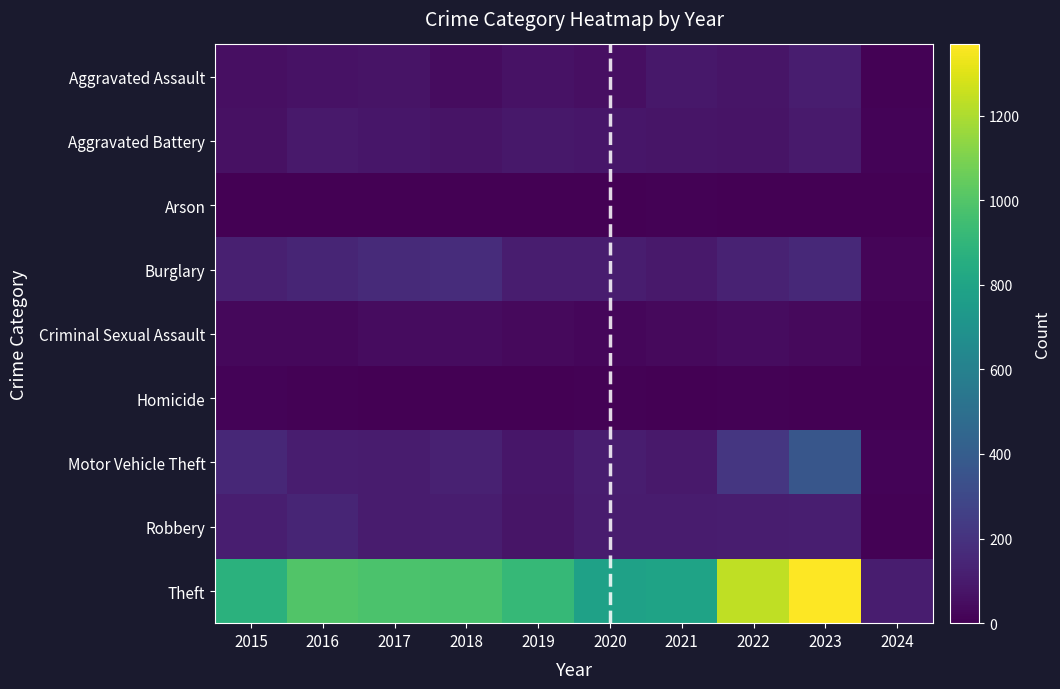

Which label corresponds to the smallest value in the chart?

2019